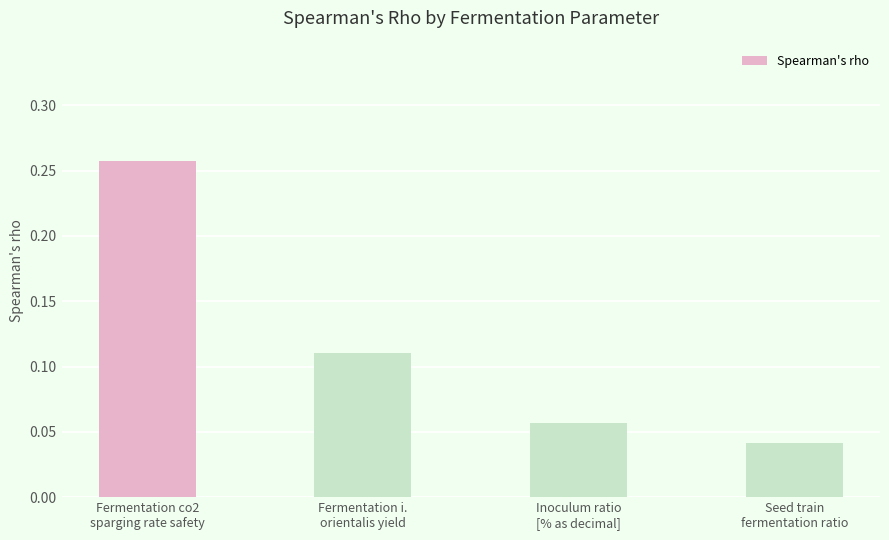

Are the bars horizontal?

No